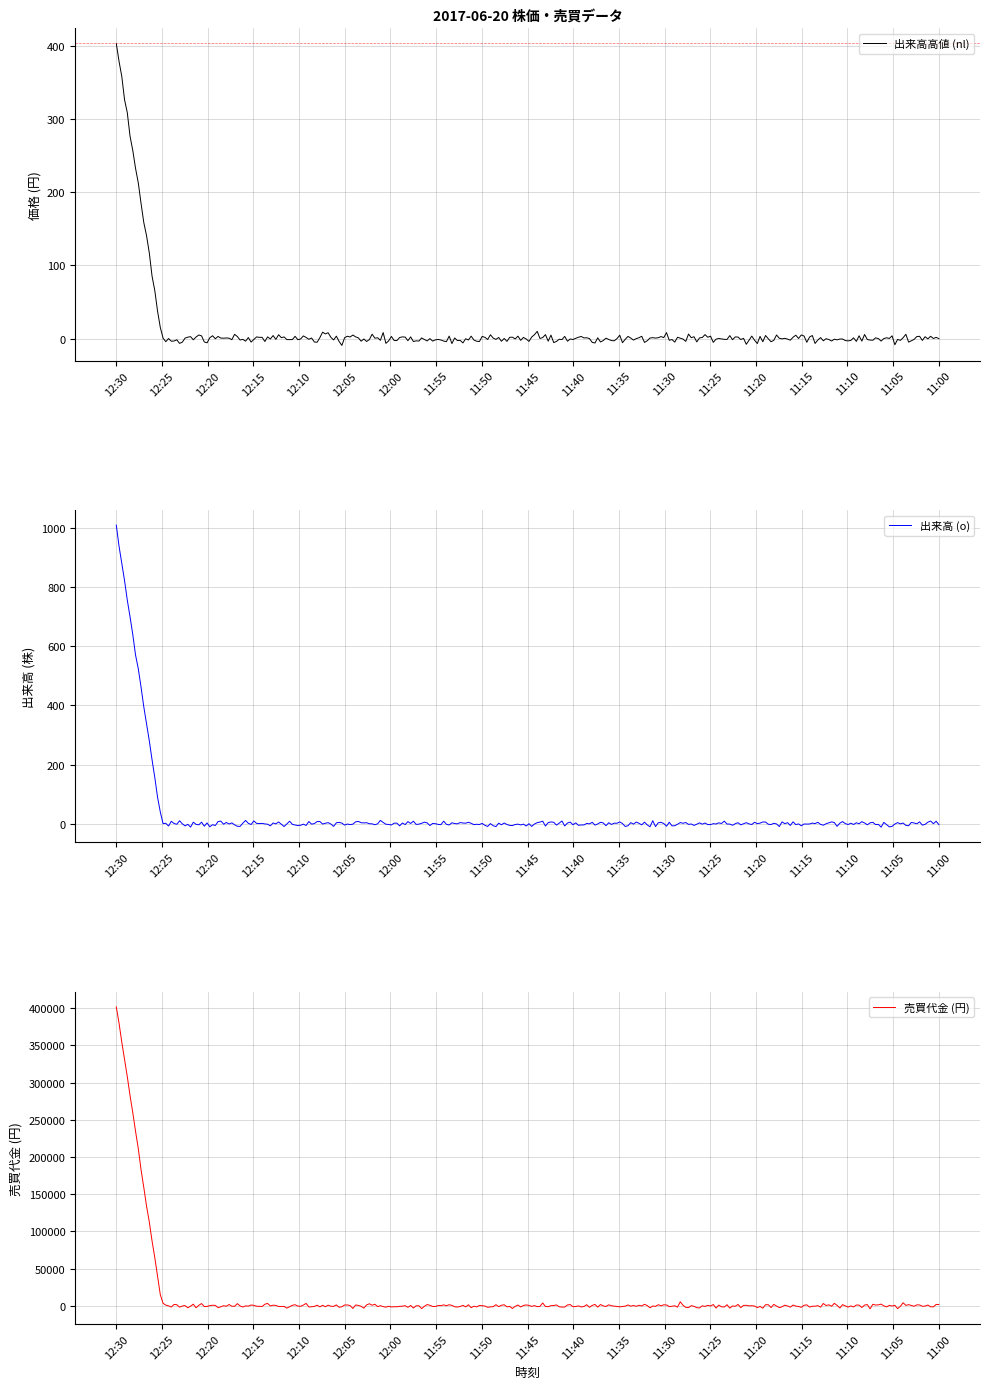

Which series has the largest total across all categories?

売買代金 (ãà, 万)